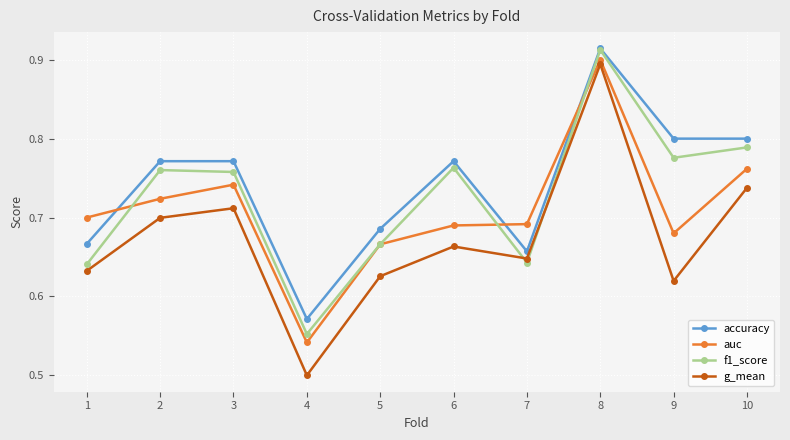

Is it true that f1_score equals 0.8 at 10?

True